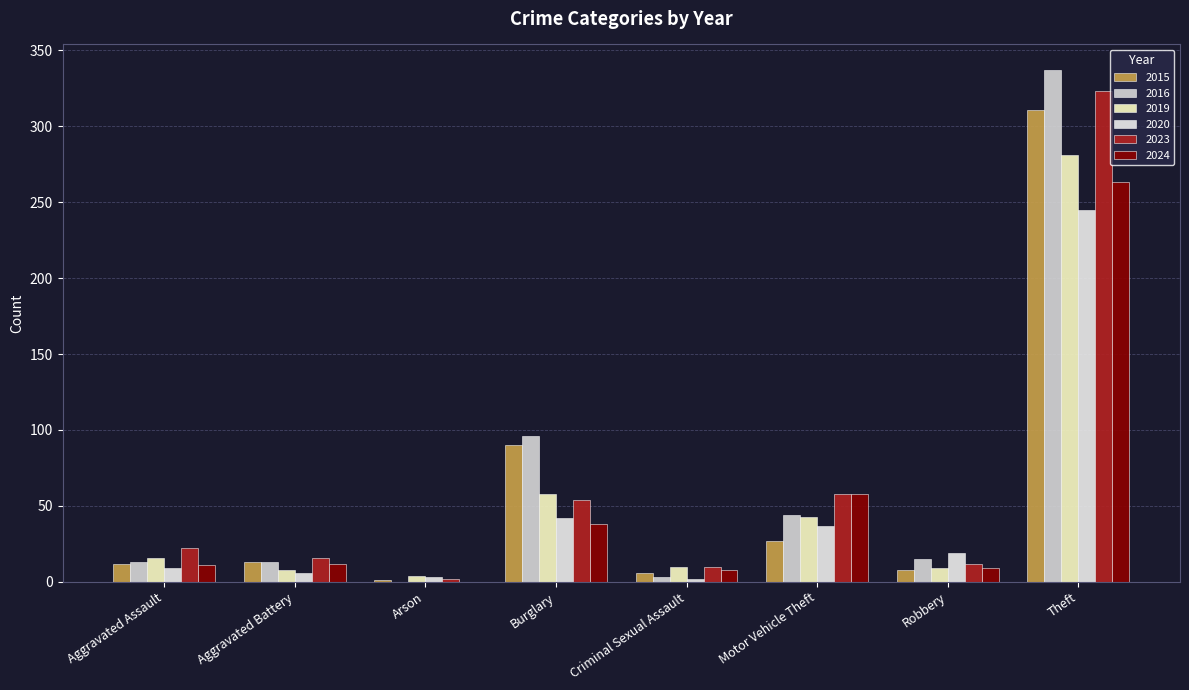

What are all the series names shown in the legend?

2015, 2016, 2019, 2020, 2023, 2024